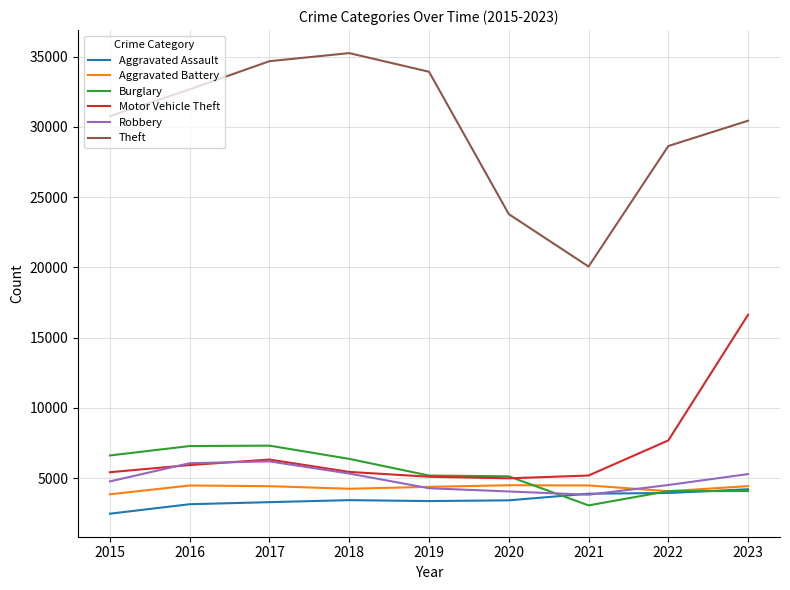

True or false: Motor Vehicle Theft and Theft intersect in this chart.

False